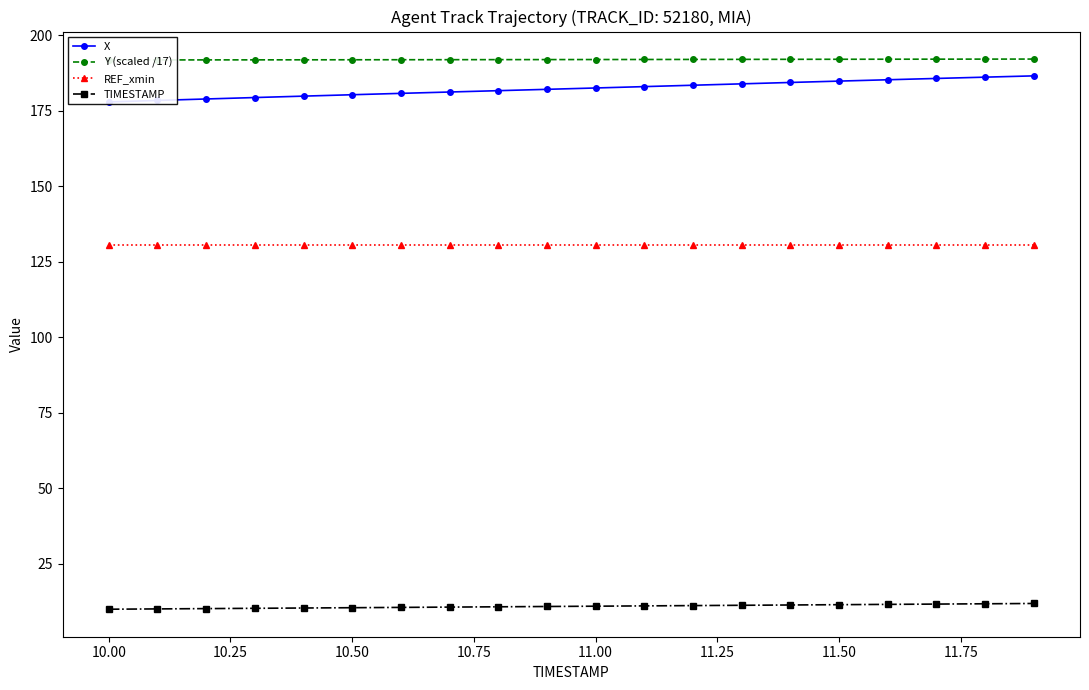

True or false: TIMESTAMP and REF_xmin intersect in this chart.

False